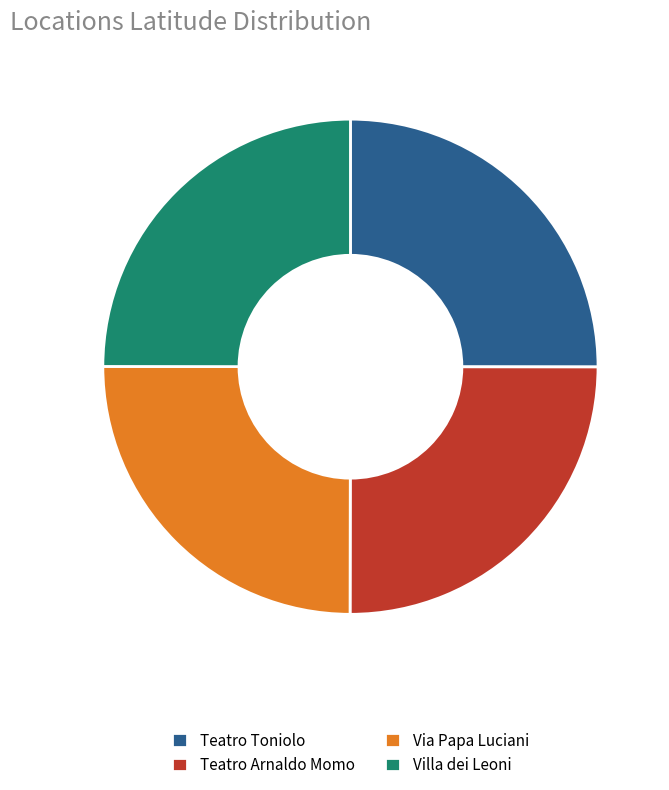

What is the ratio of the value at Via Papa Luciani to the value at Teatro Arnaldo Momo?

1.0